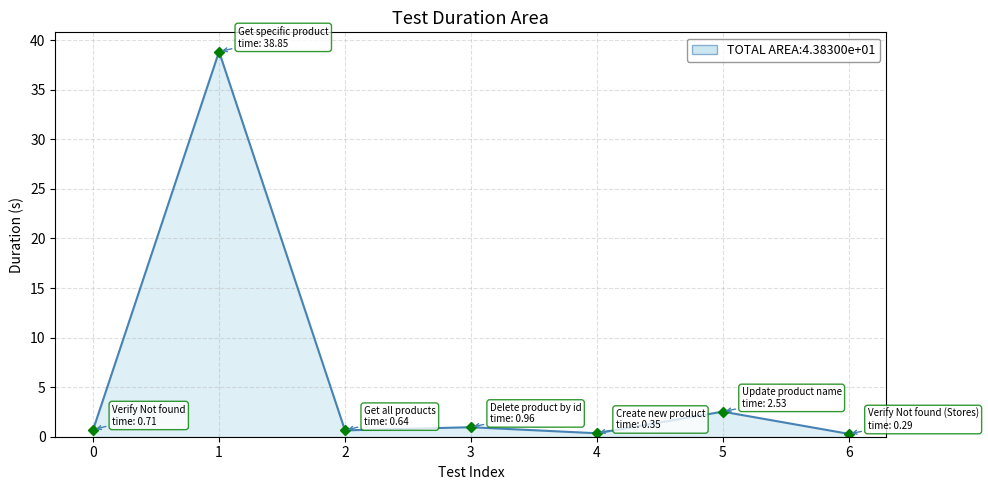

True or false: the data shows 2.5 at 5.

True